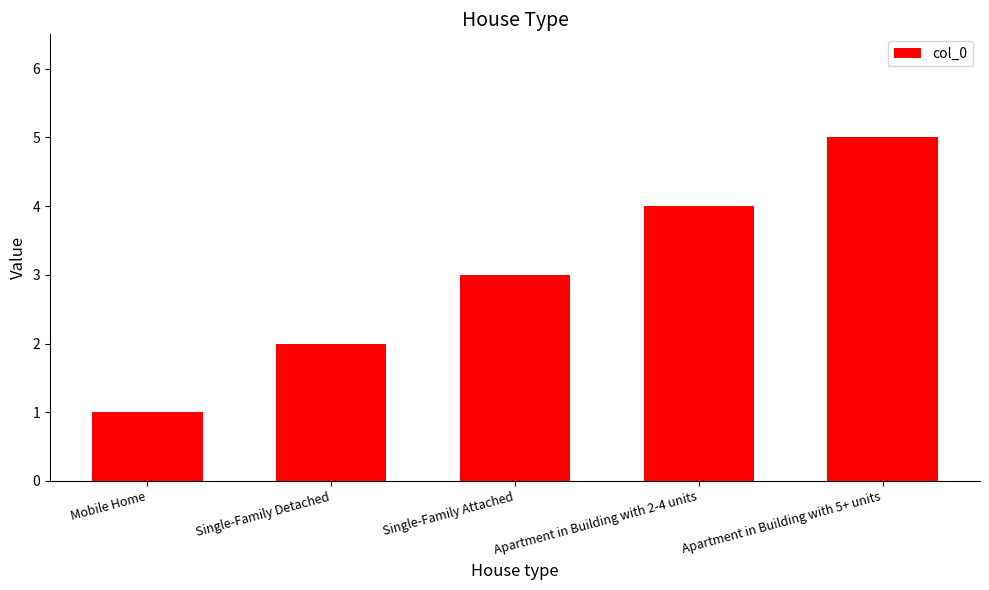

At which category does the chart reach its peak across all series?

Apartment in Building with 5+ units